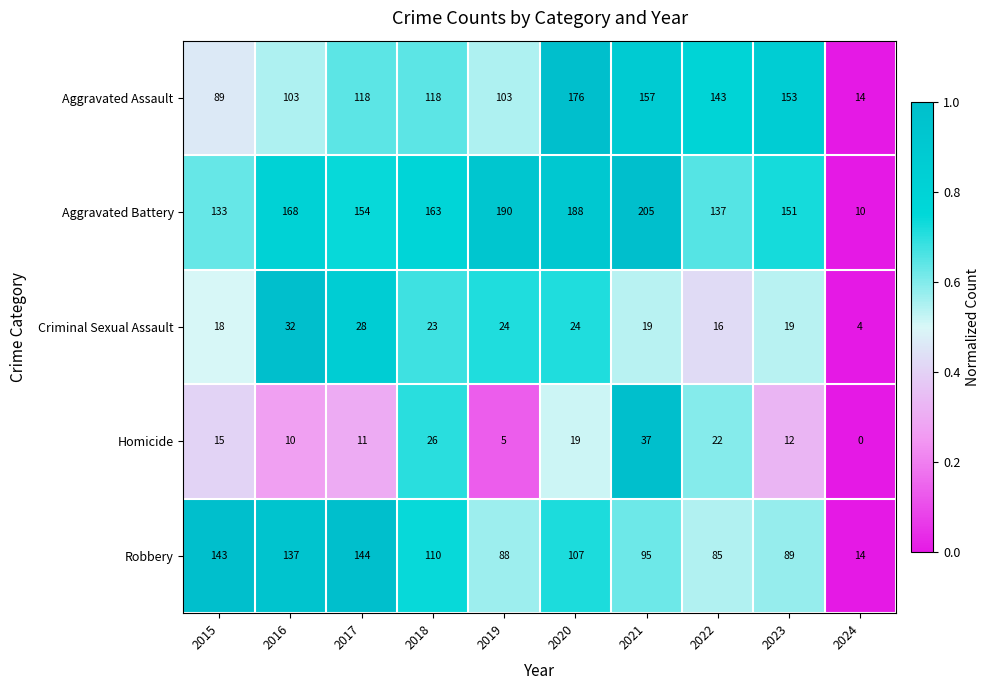

What is the total value across all series at 2023?

424